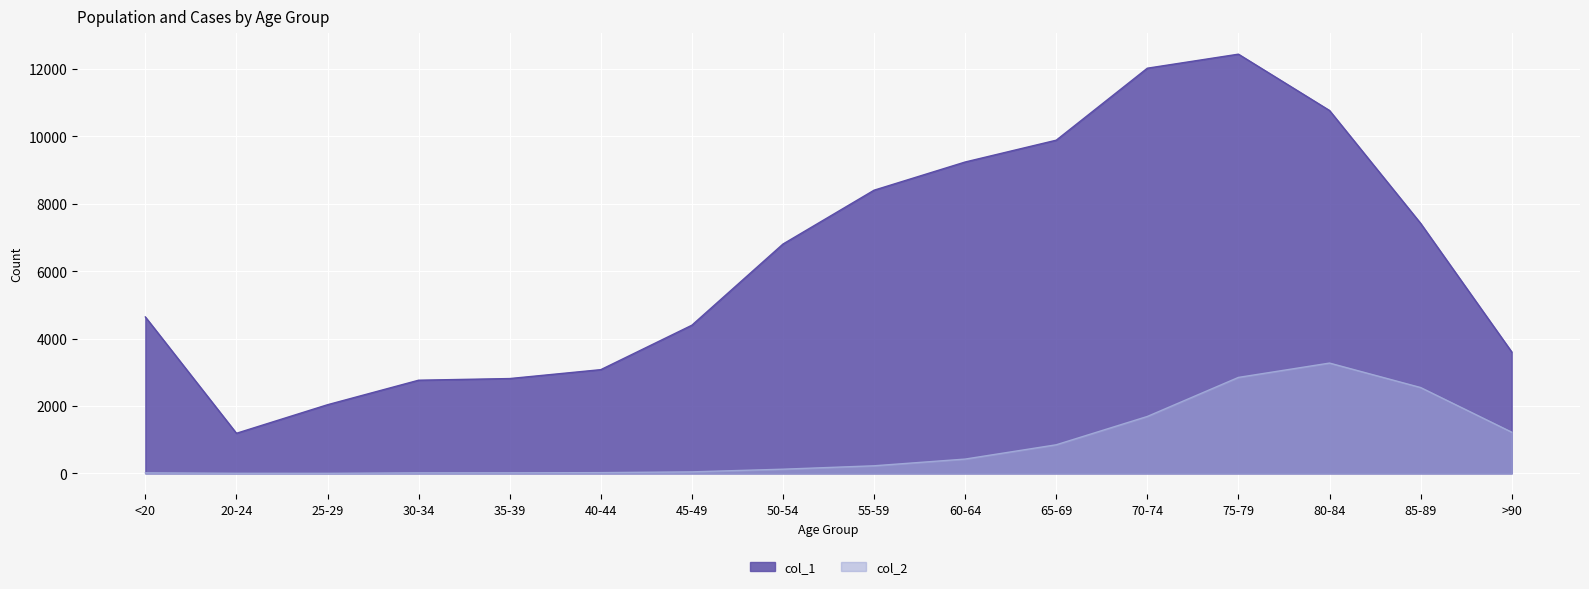

At which label is col_2 closest to 1638?

70-74